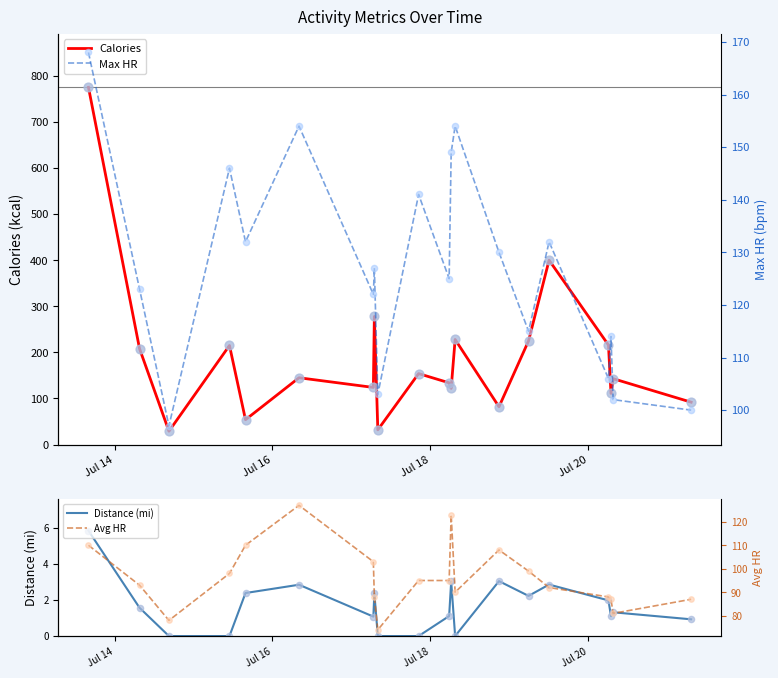

Which series has the largest Y range (max minus min)?

Calories